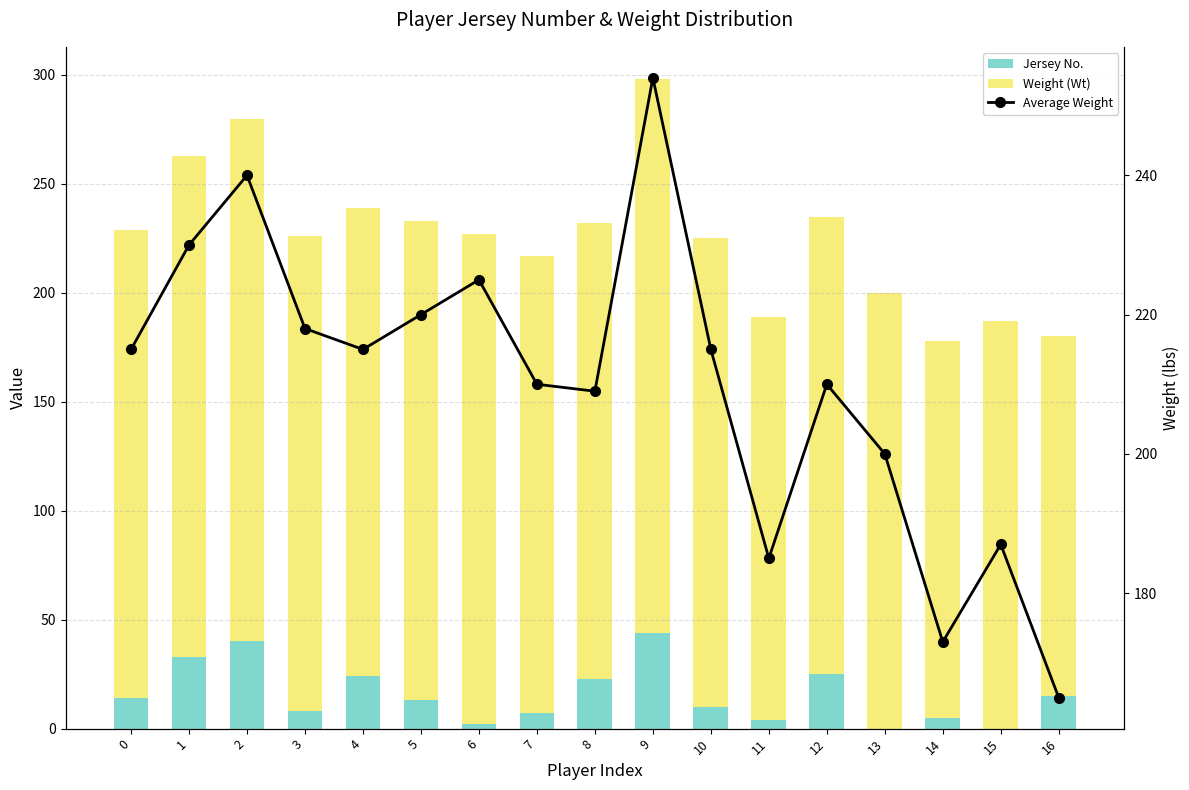

Is the value of Jersey No. at 8 greater than the value of Weight (Wt) at 3?

No